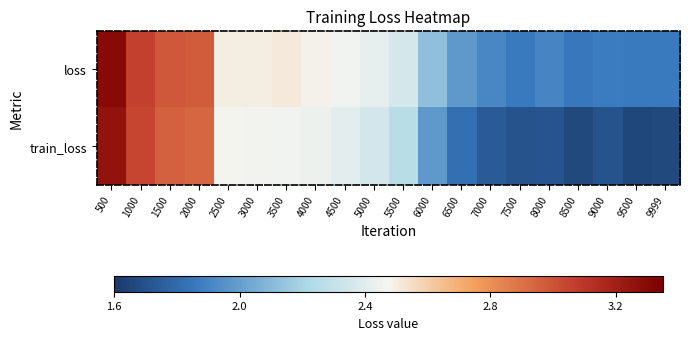

Rank the series by their maximum value, from lowest to highest.

train_loss, loss